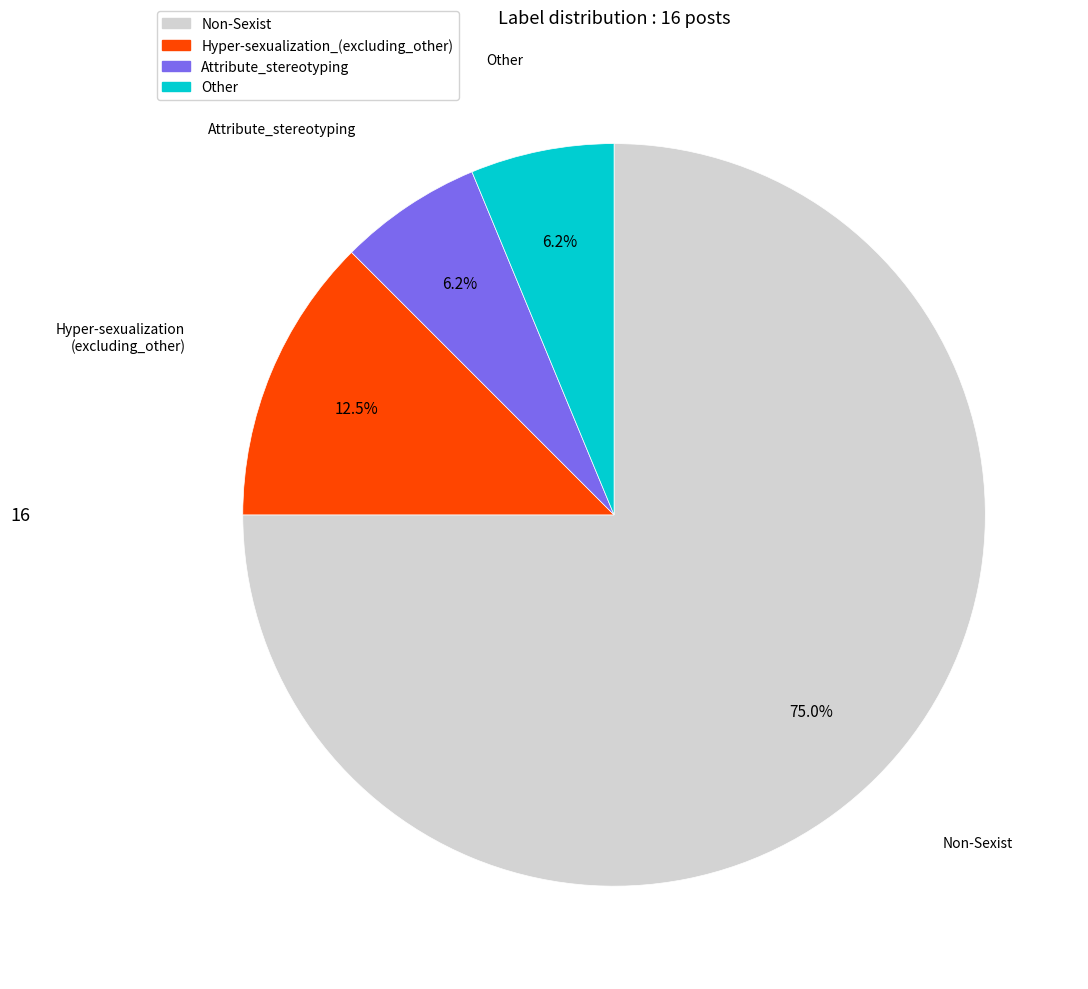

Which slice is the largest?

Non-Sexist